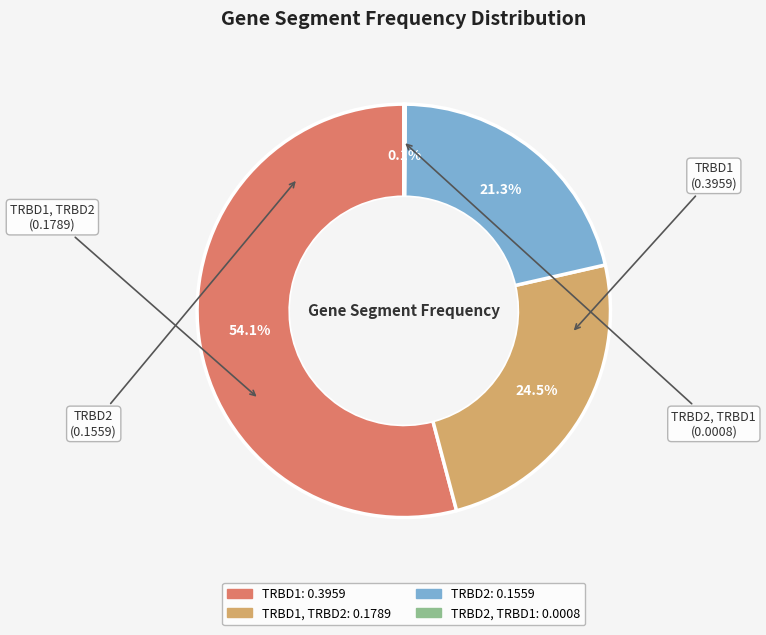

Is there a majority slice in this chart?

Yes